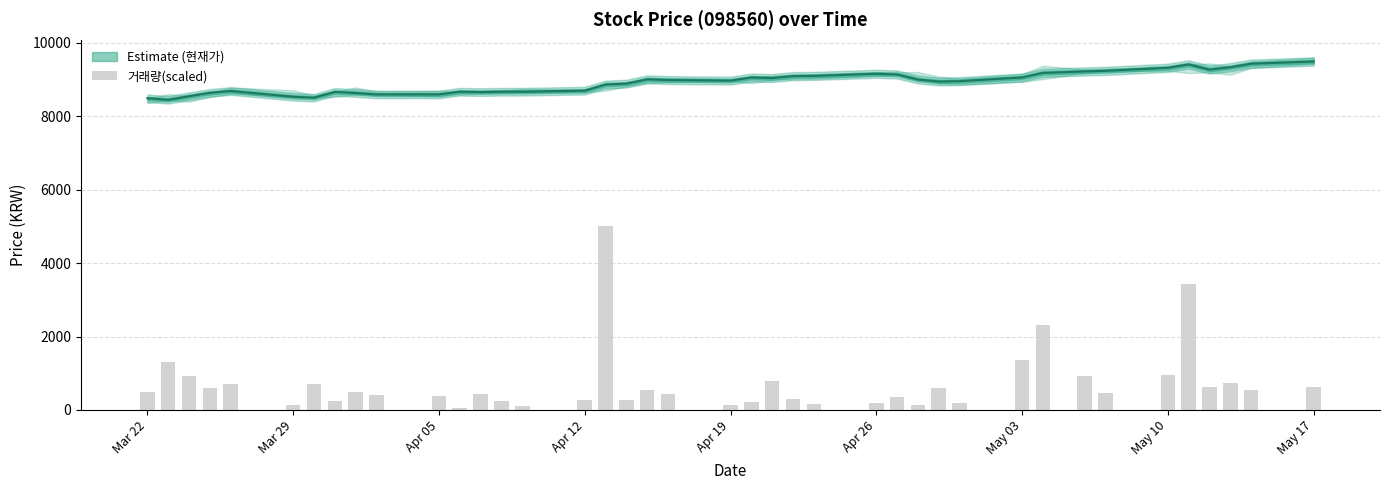

What is the sum of all values?

28904.9